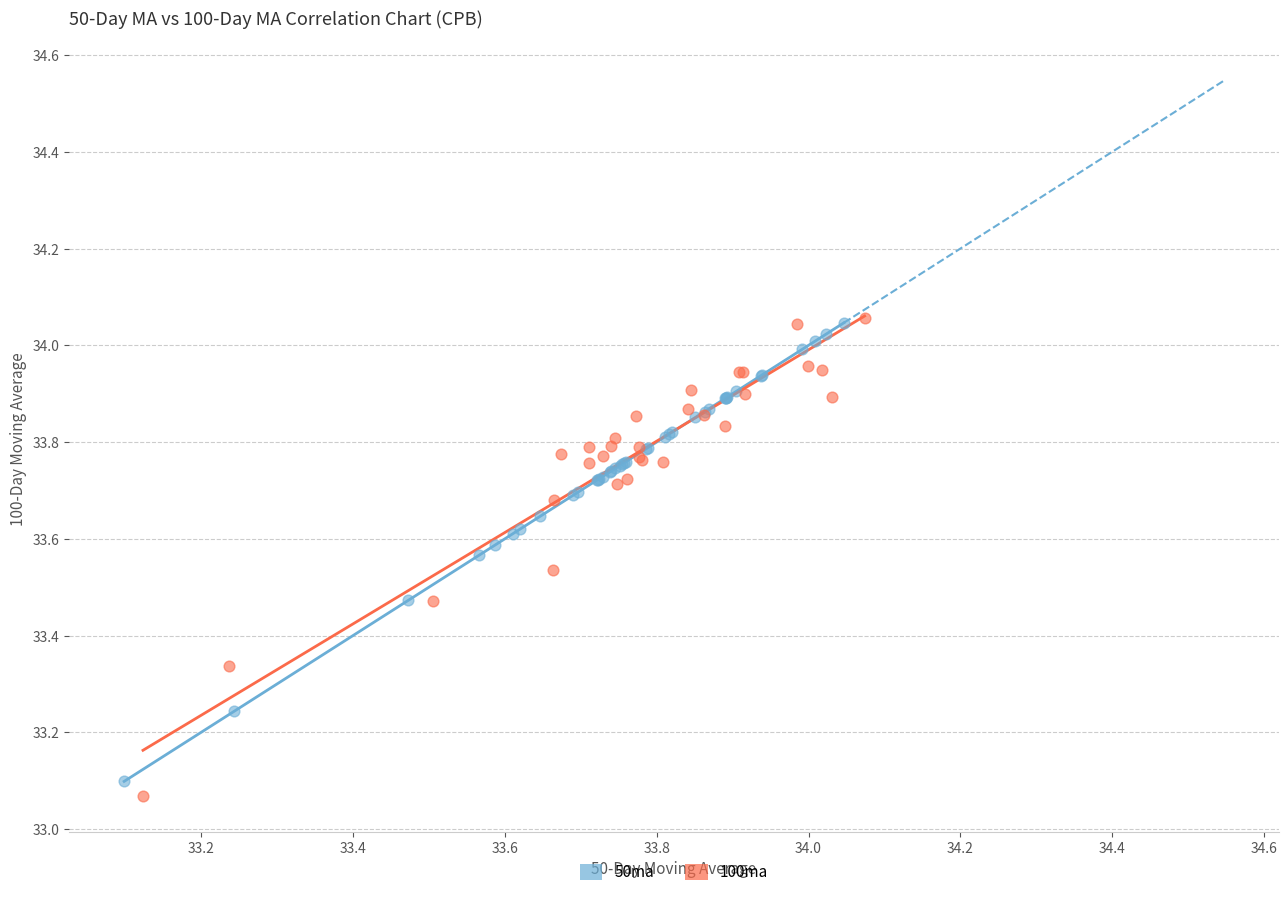

Which series has the widest spread of Y values?

100ma